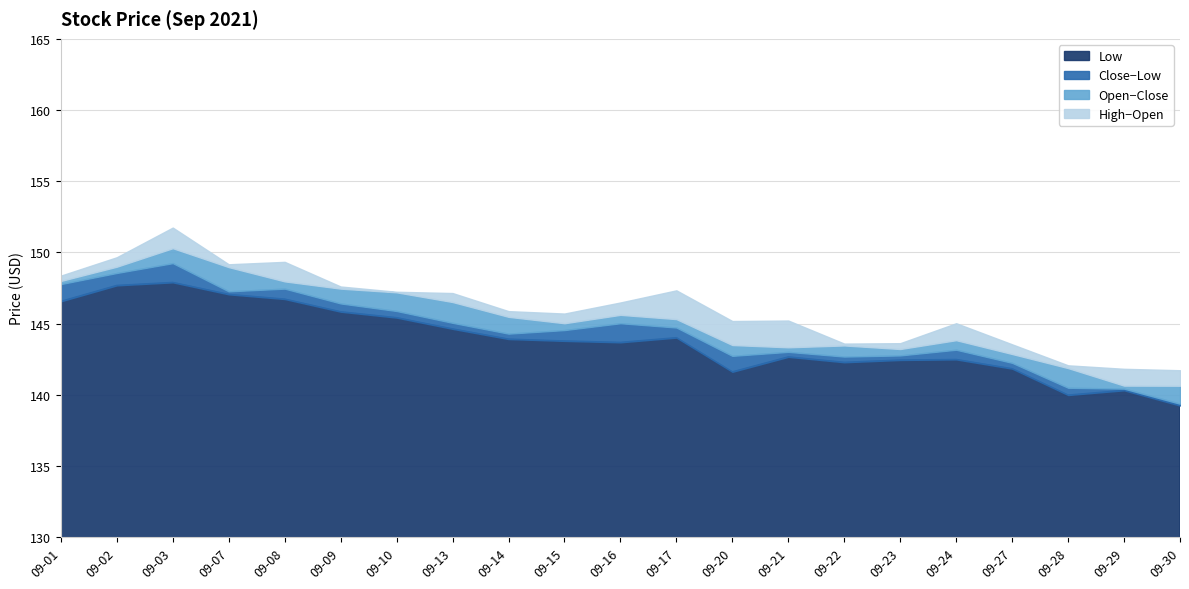

How many categories are shown in the chart?

21